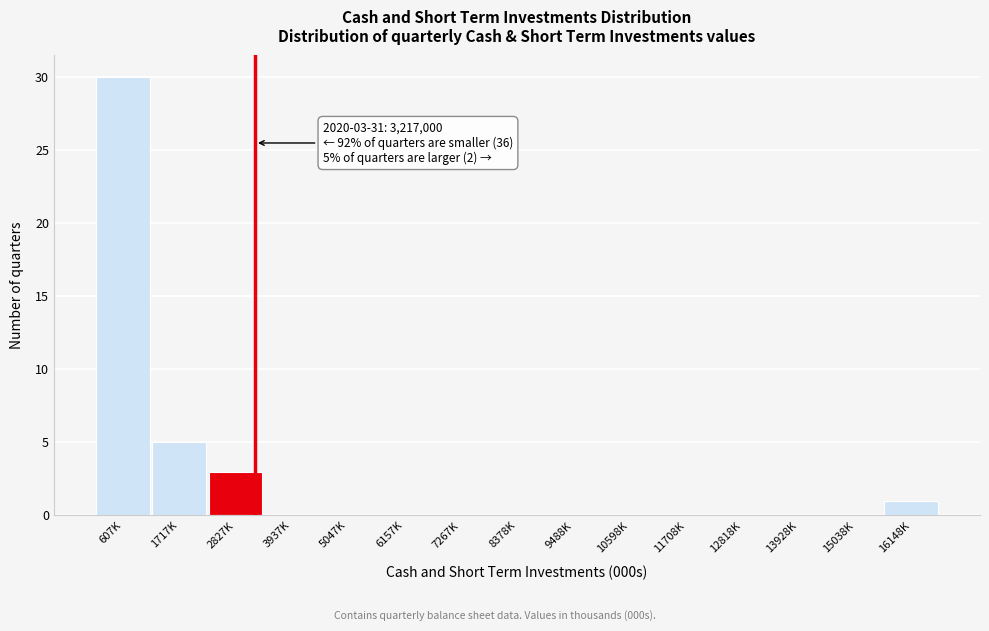

Reading left to right, transcribe all the data shown in this chart.

607K=30	1717K=5	2827K=3	3937K=0	5047K=0	6157K=0	7267K=0	8378K=0	9488K=0	10598K=0	11708K=0	12818K=0	13928K=0	15038K=0	16148K=1